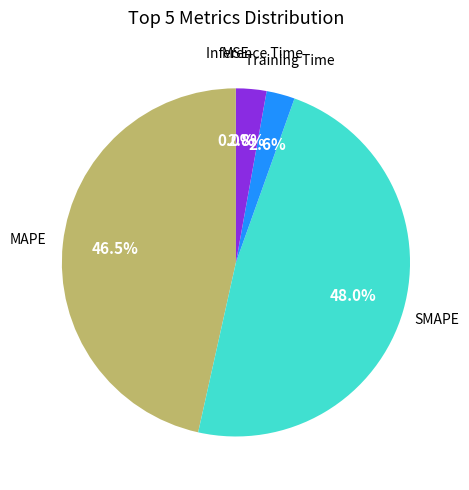

Does Training Time represent more than half of the total?

No